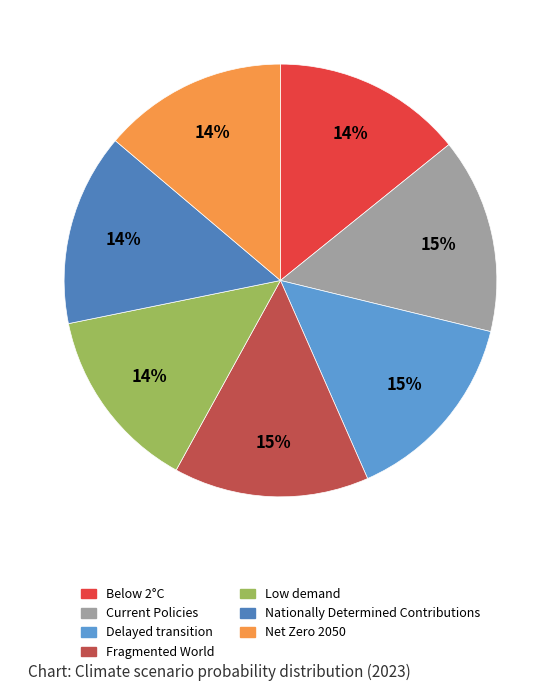

What is the smallest slice in the pie chart?

Low demand